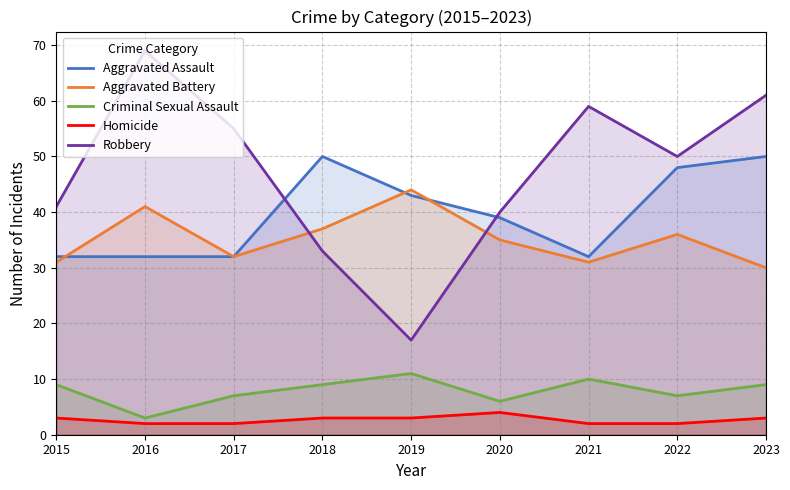

At which category is the sum across all series the highest?

2023